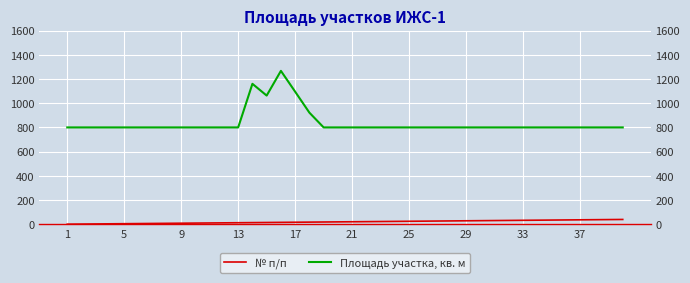

List the series in order of their overall mean, lowest first.

№ п/п, Площадь участка, кв. м